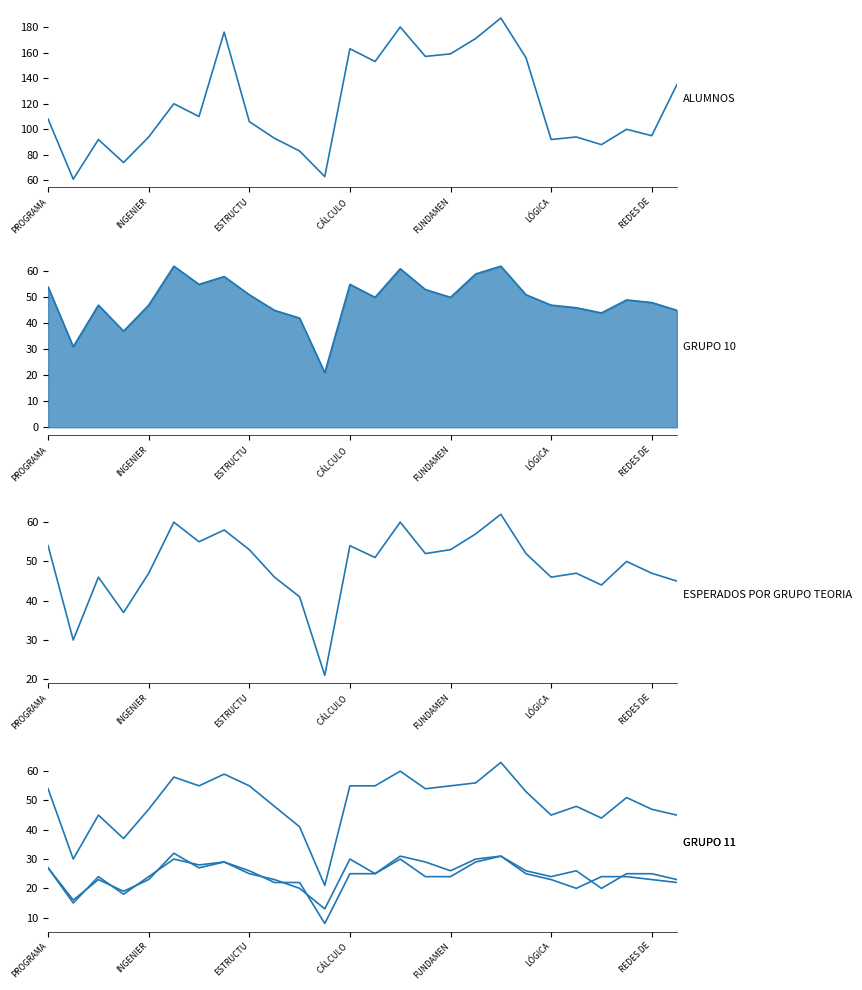

True or false: GP2 has more than 2 points higher than both neighbors.

True